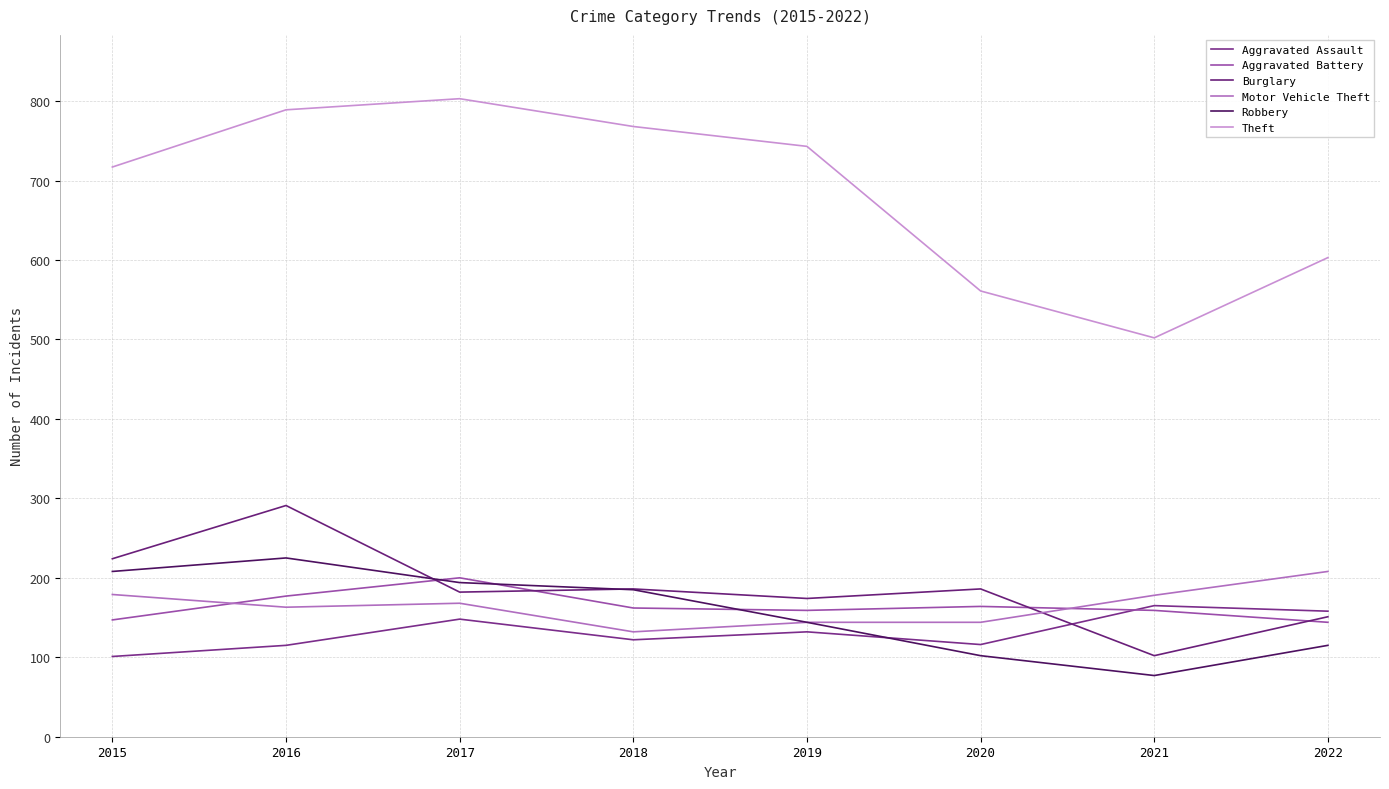

Is it true that Aggravated Battery equals 147 at 2015?

True